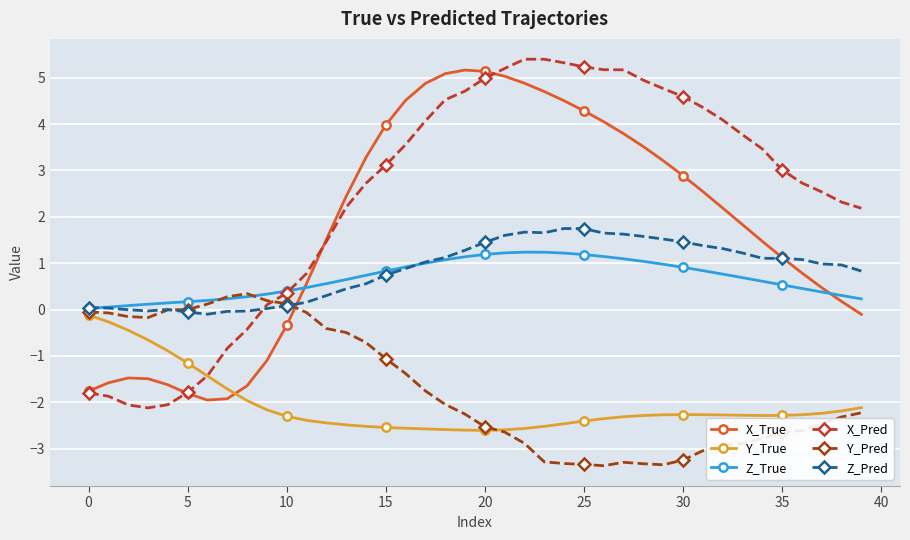

Which series ends up on top after the final intersection of Z_True and X_True?

Z_True